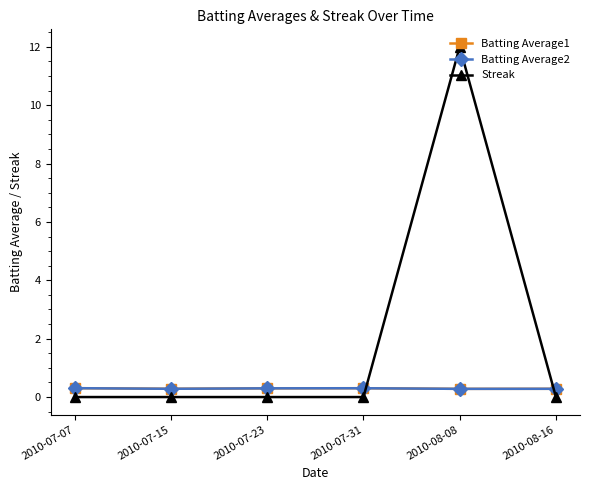

Where do Batting Average2 and Streak first cross each other?

2010-07-31 and 2010-08-08